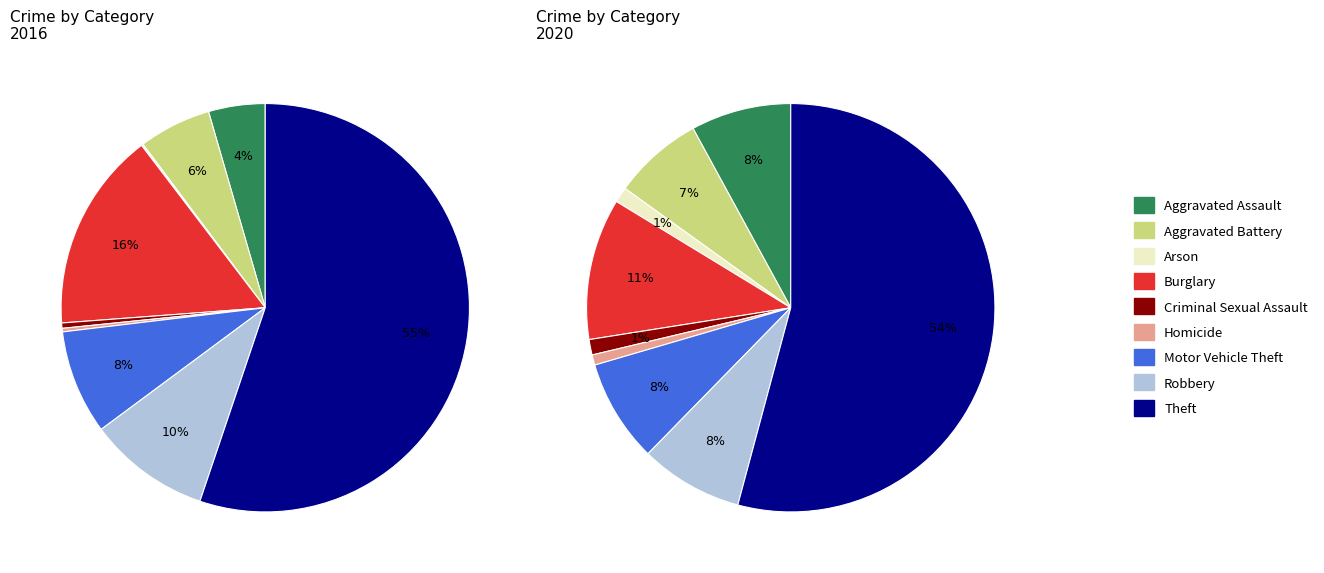

To the nearest percent, what percentage of the pie is 4?

1%